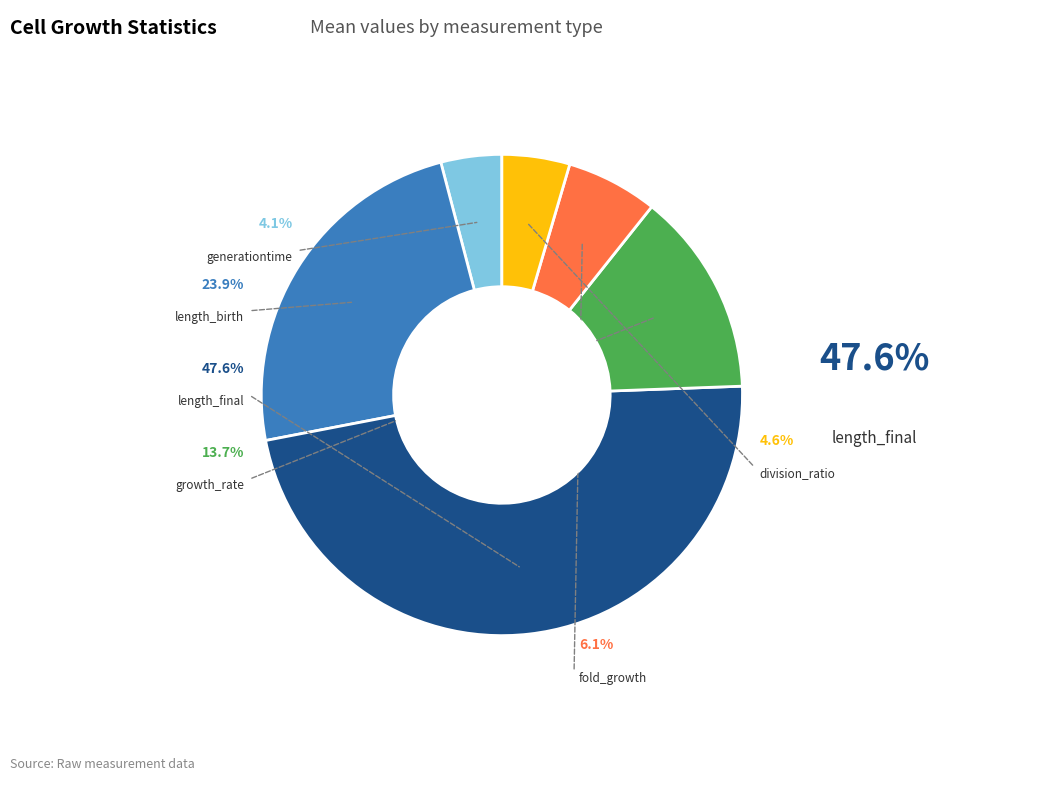

Is the sum of generationtime and length_birth greater than half?

No